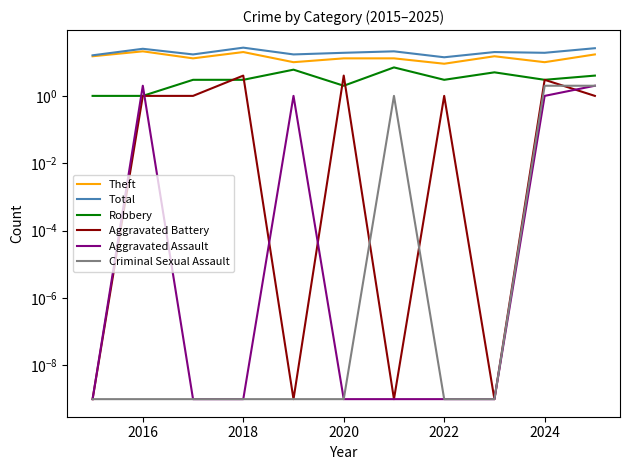

What is the maximum value for Robbery?

7.0